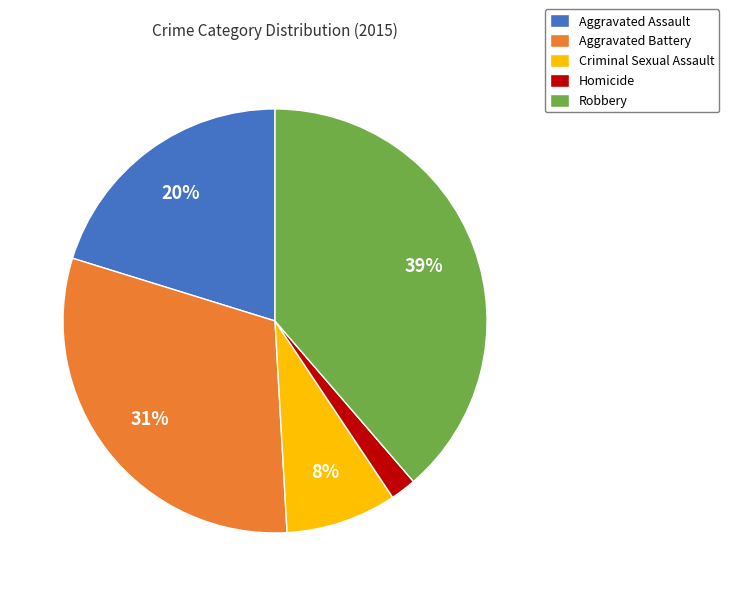

Which has a higher value, Homicide or Robbery?

Robbery